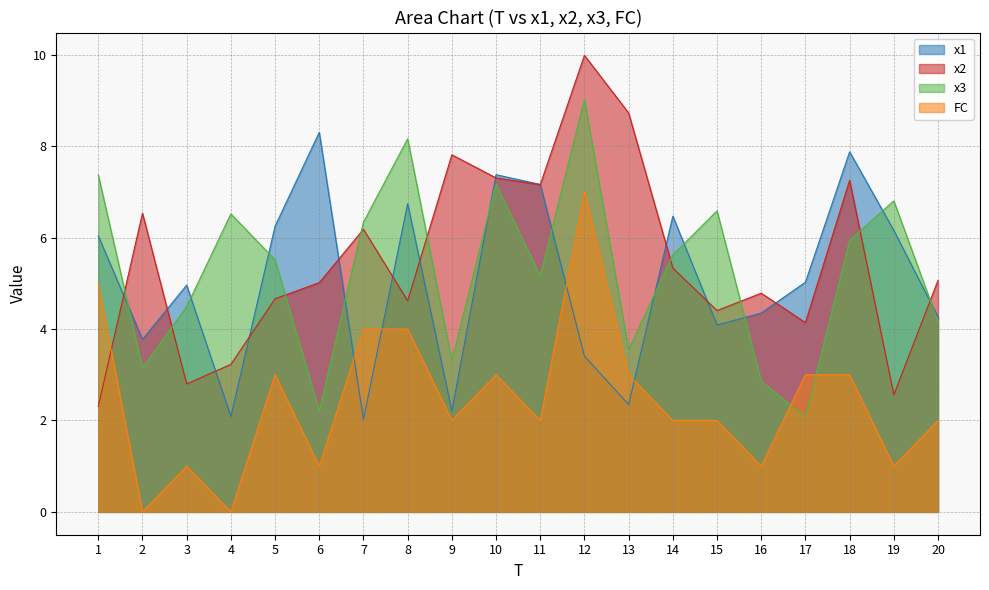

What is the difference between the FC values at 5 and 4?

3.0